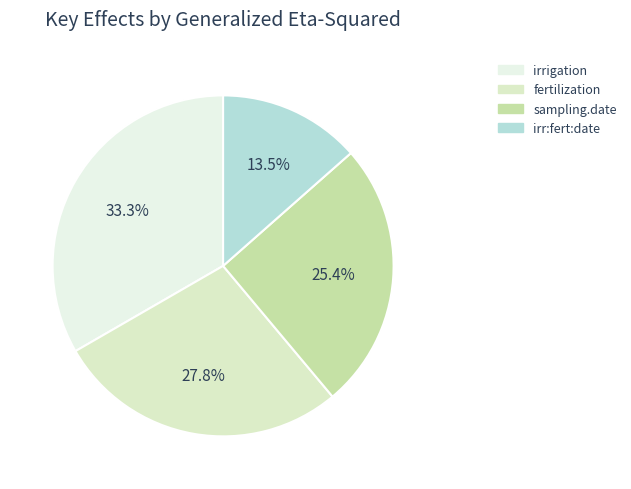

How many segments does this pie chart have?

4